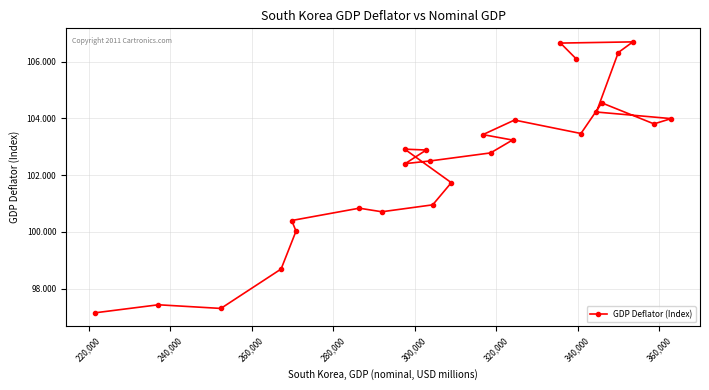

What is the maximum value shown in the chart?

106.7